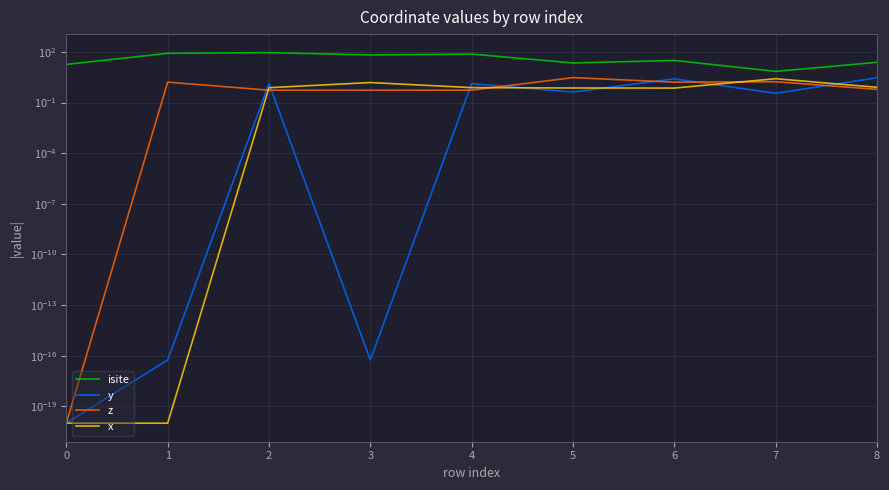

At which label is x closest to 1?

8